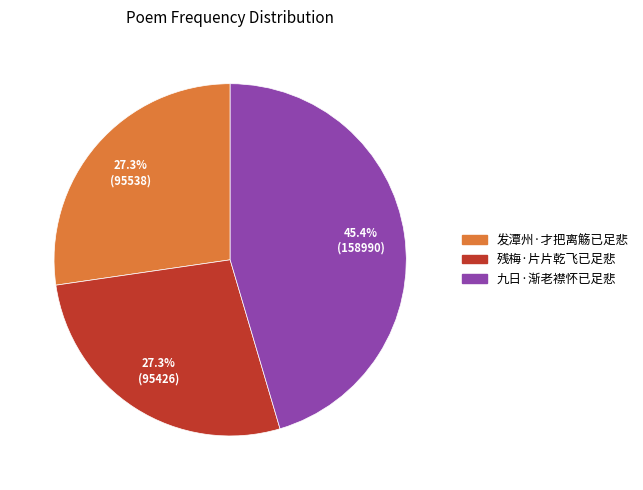

Which has a higher value, 九日·渐老襟怀已足悲 or 发潭州·才把离觞已足悲?

九日·渐老襟怀已足悲